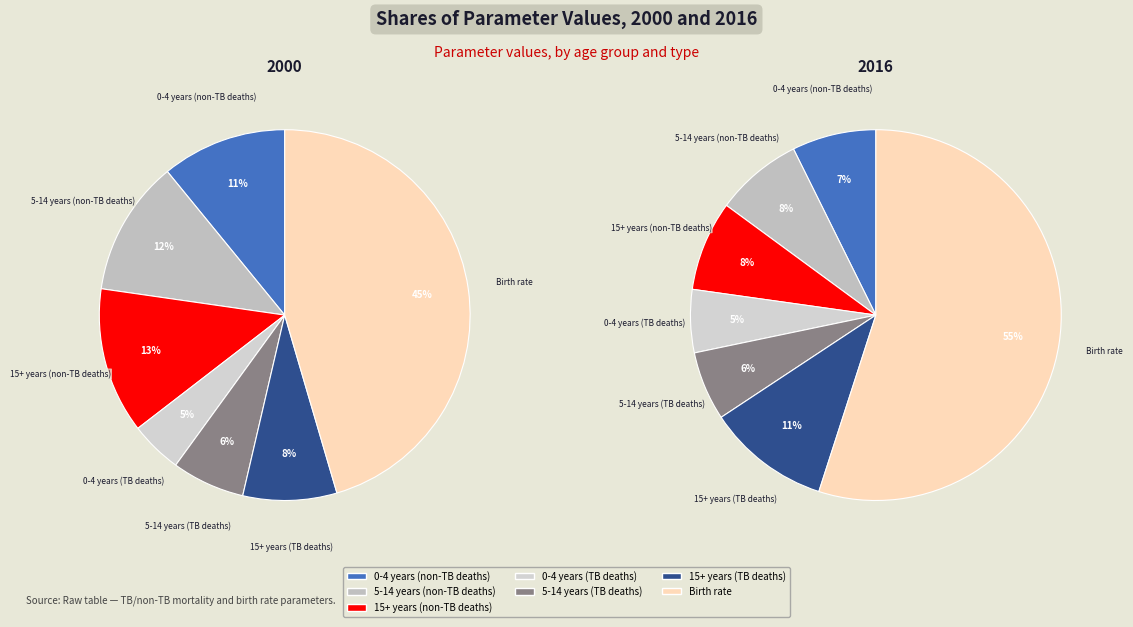

To the nearest percent, what portion does 2 represent?

13%